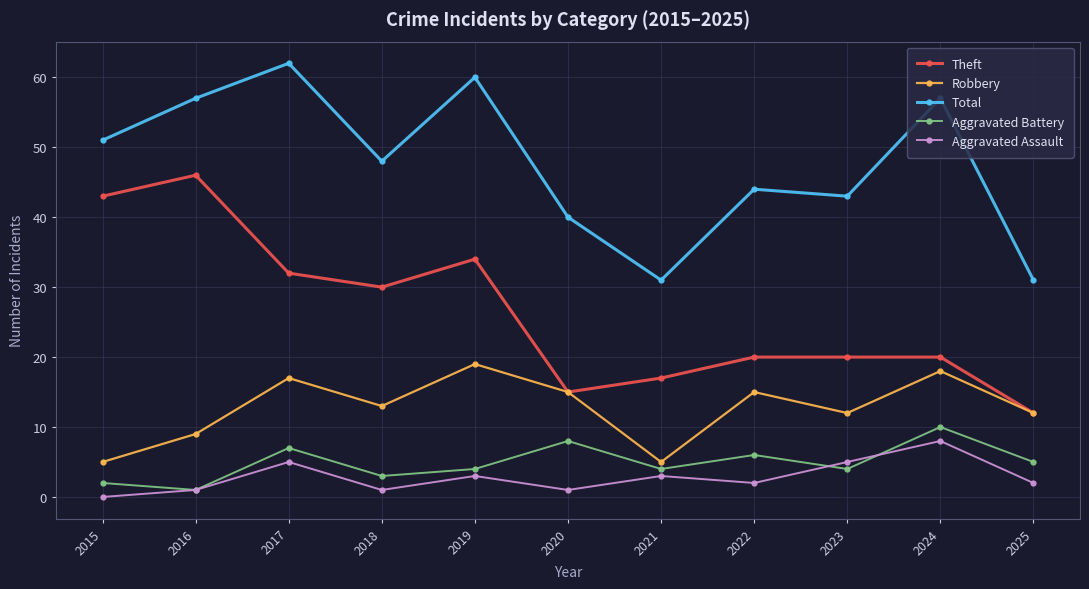

The Total series shows 103 at 2019. True or false?

False